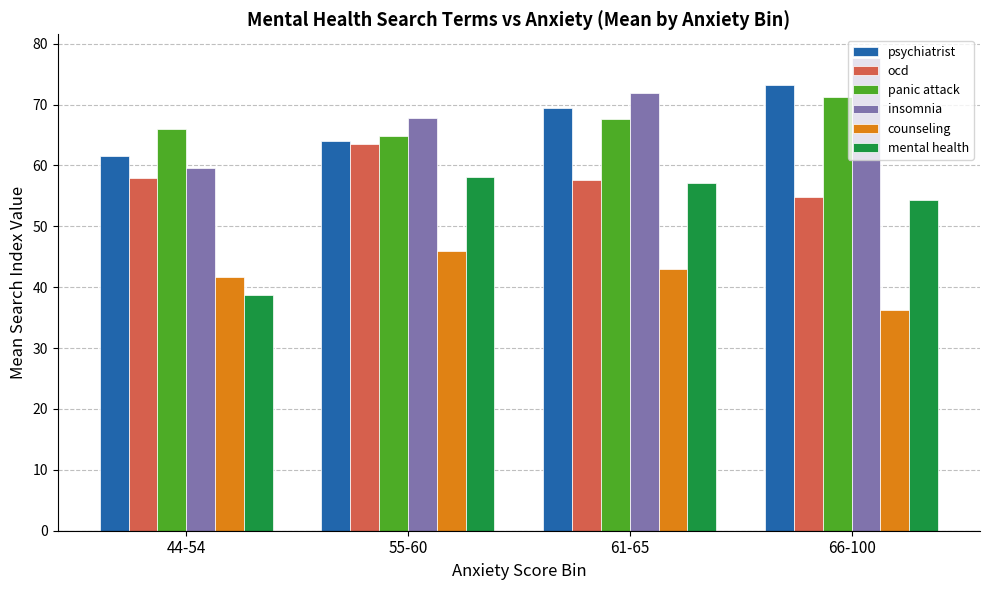

Which label corresponds to the largest value in the chart?

66-100